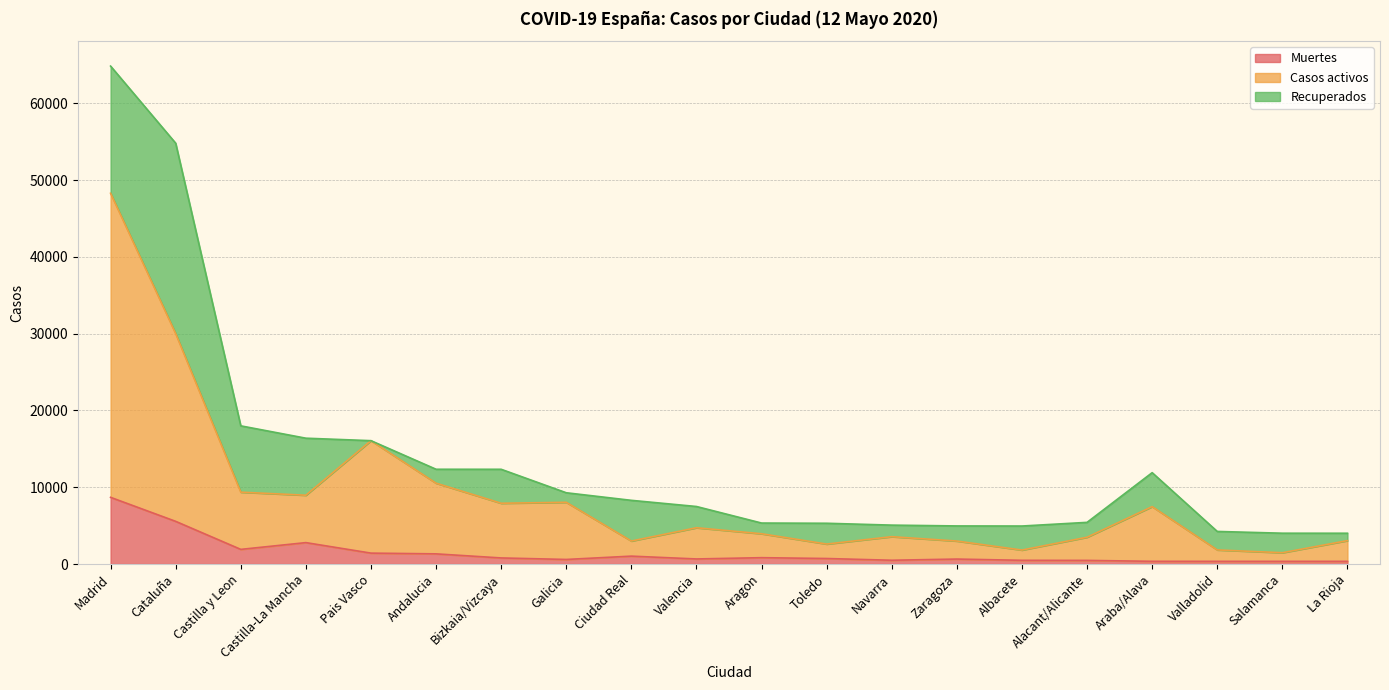

How many data points does each series have?

20